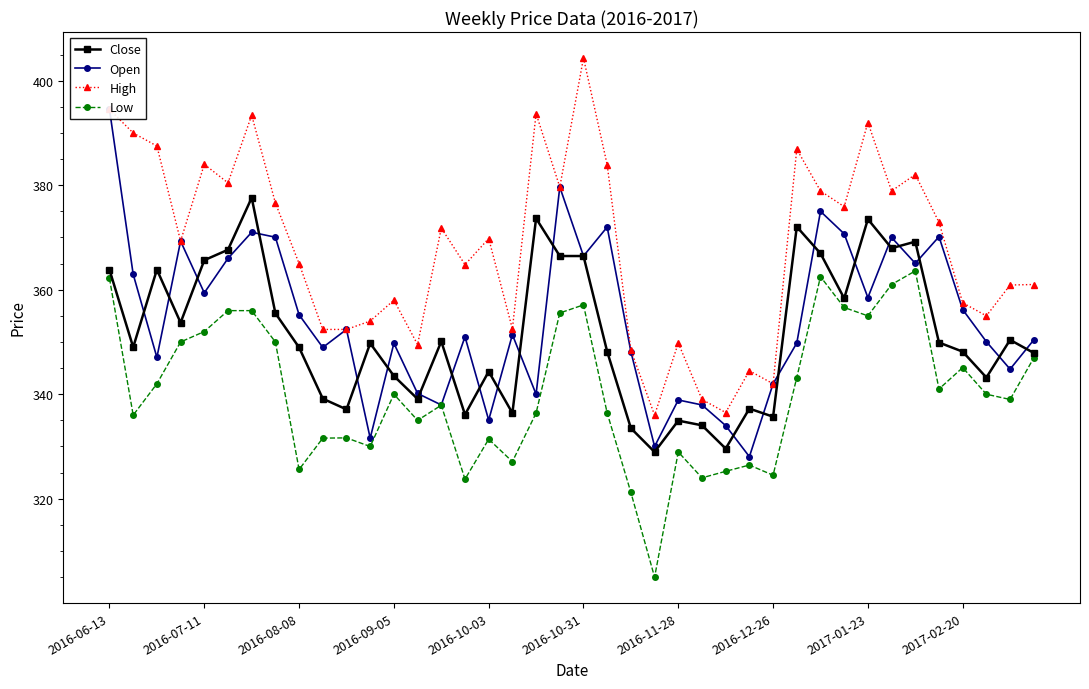

True or false: High has more than 2 interior local peaks.

True